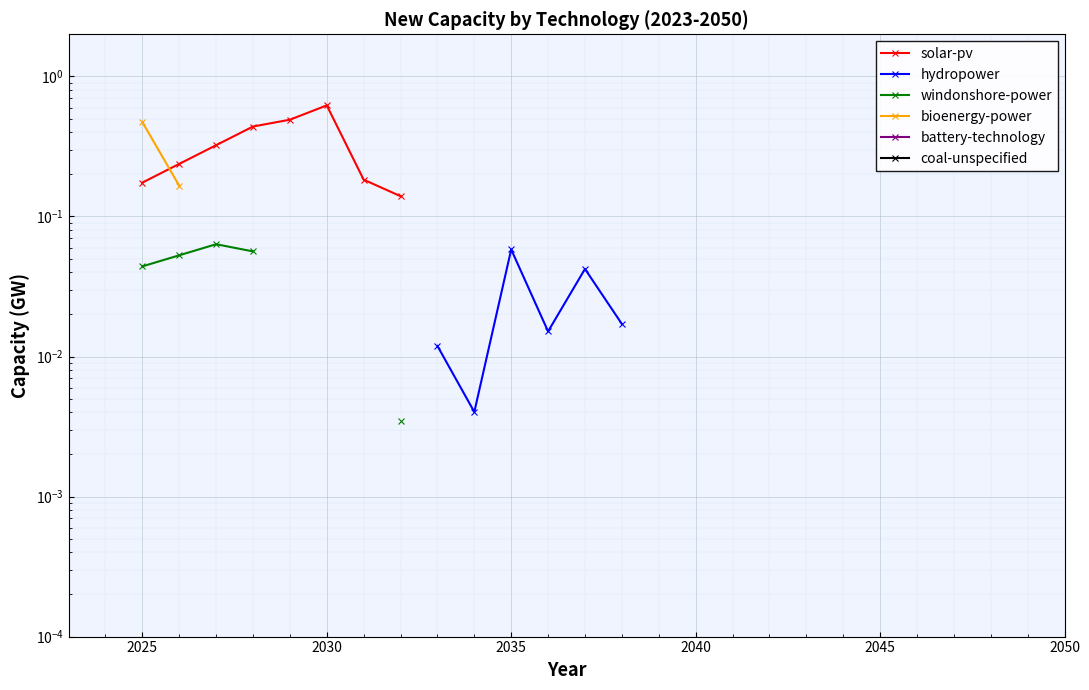

How many lines are shown in the chart?

6